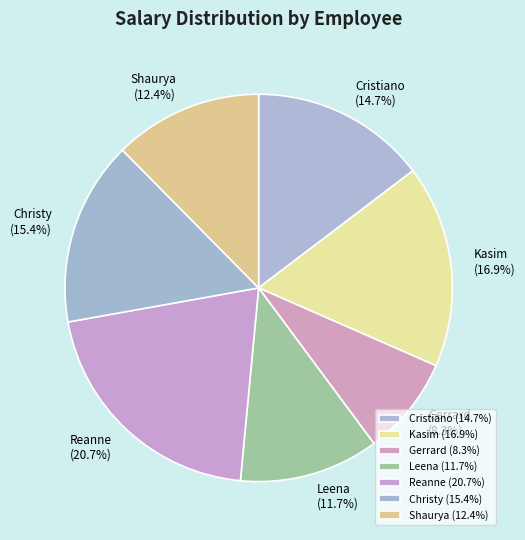

Which category has the smallest portion of the pie?

Gerrard